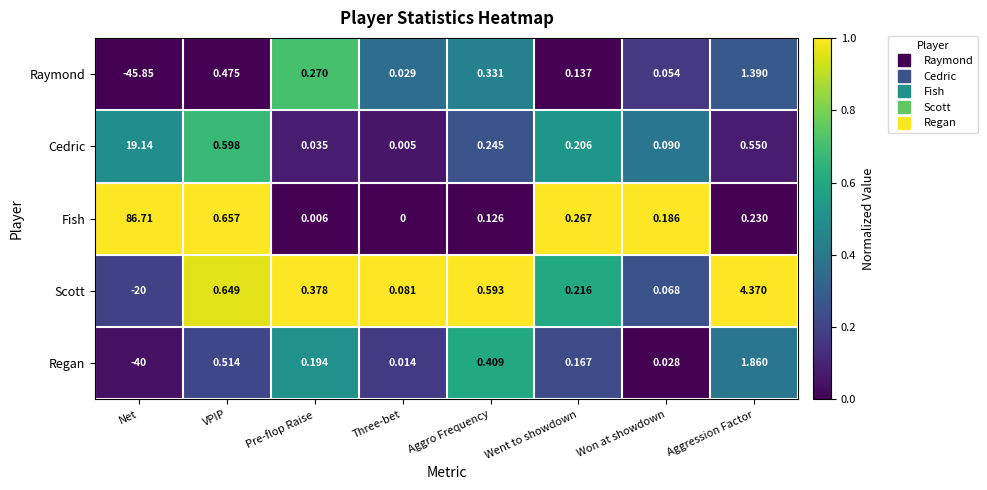

At which label does Scott reach its minimum?

Net